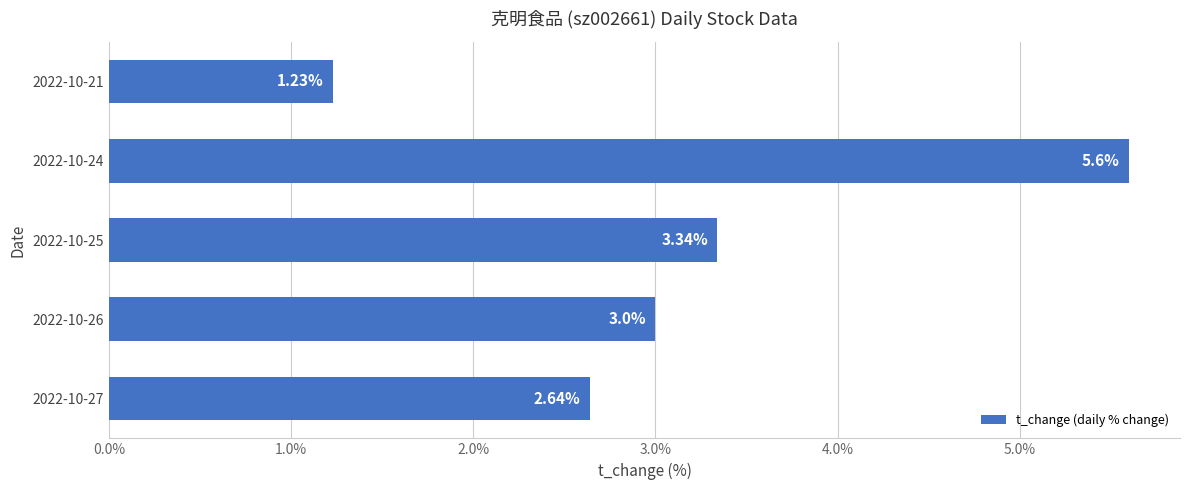

What is the sum of the values at 2022-10-27 and 2022-10-26?

5.6